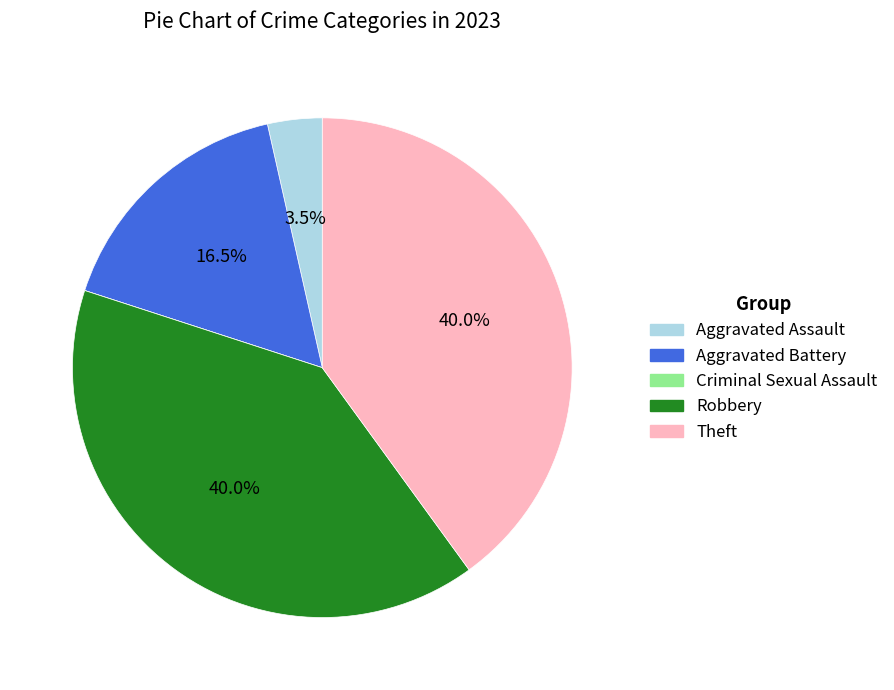

What portion of the pie excludes Aggravated Battery?

83.5%